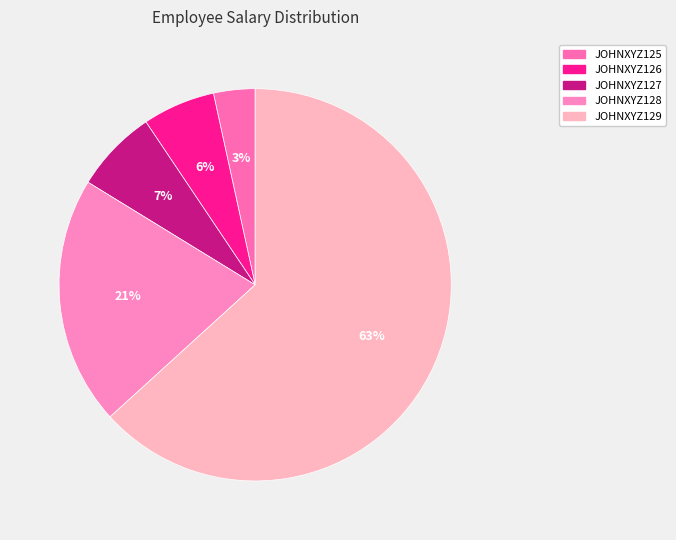

Is it true that JOHNXYZ126 is 15% of the pie?

False